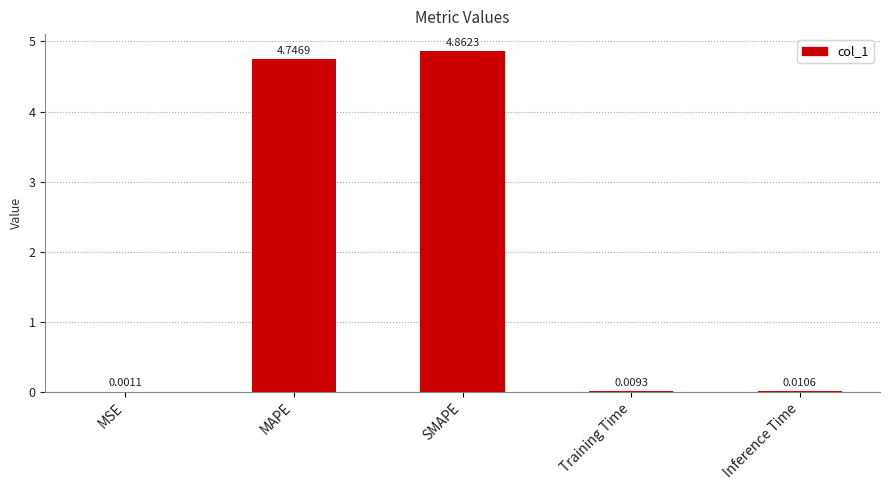

At which label is the value closest to 2?

Inference Time